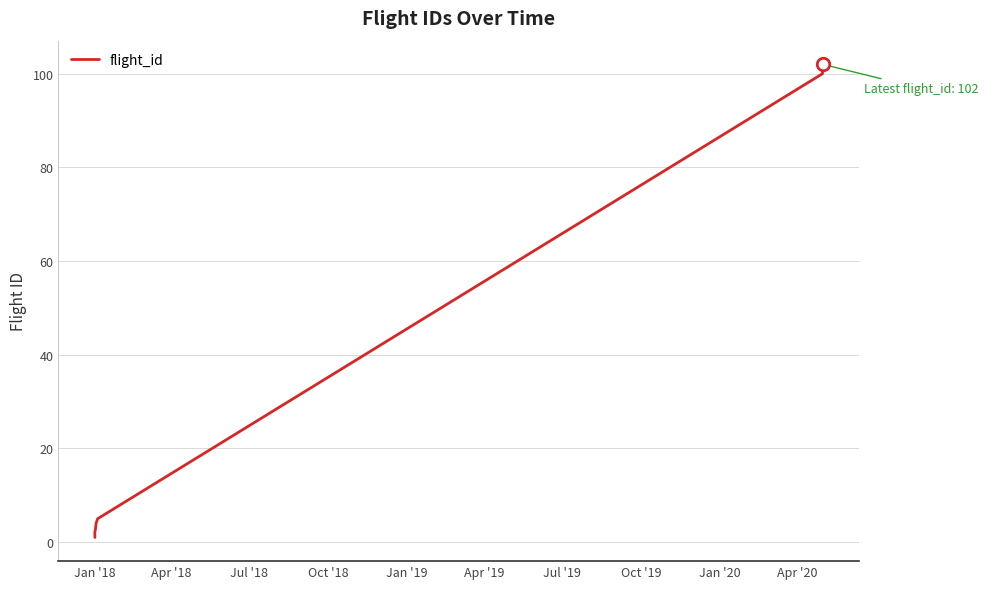

What is the average value?

40